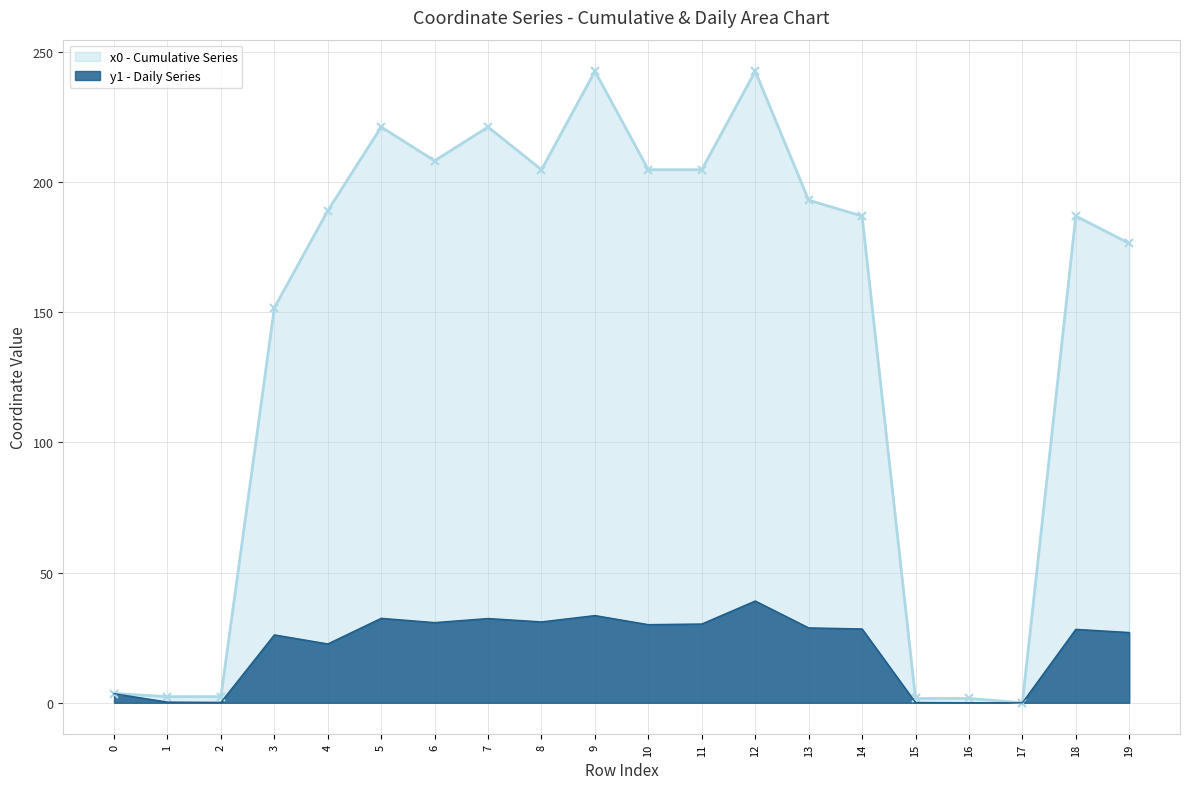

Where is y0 nearest to the value 121?

3